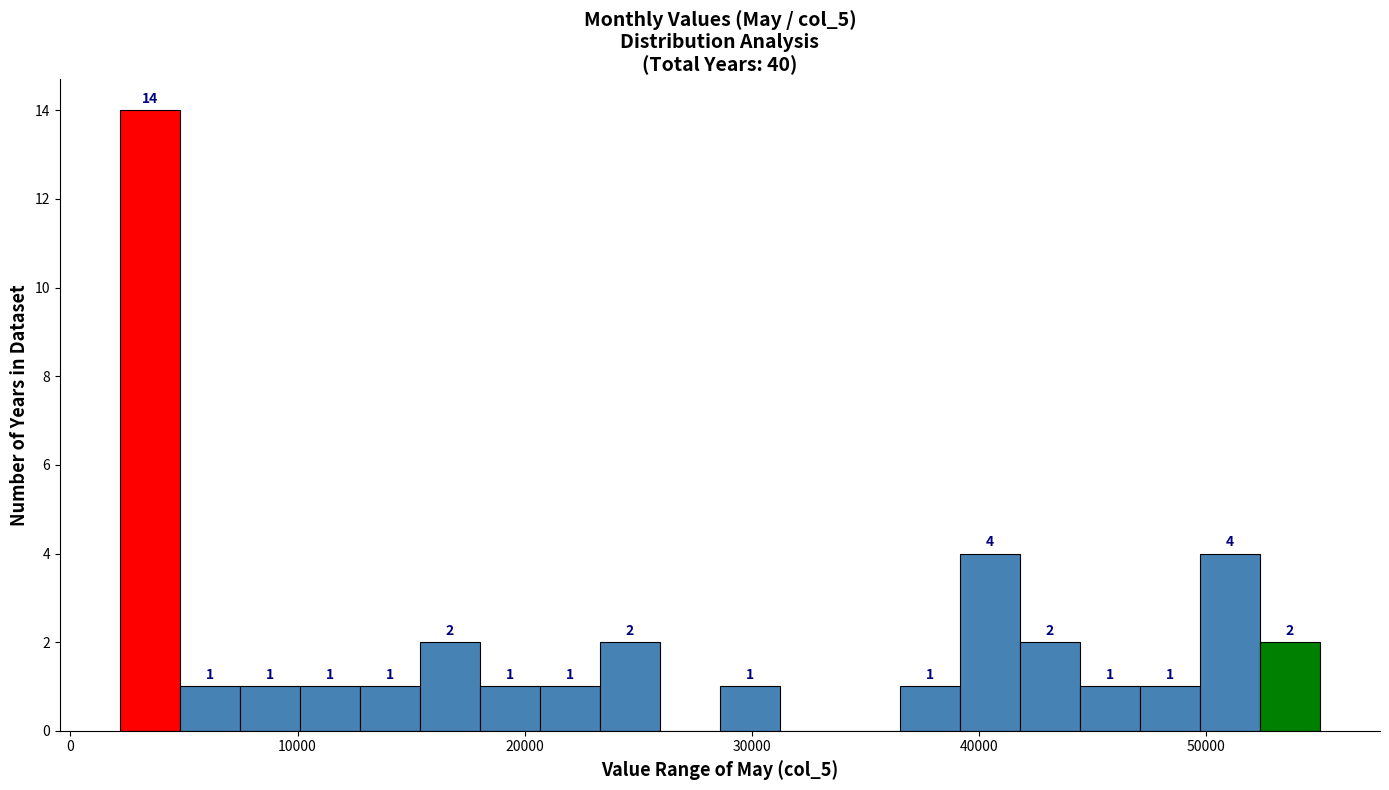

Around what value on the x-axis is the tallest bar? Give the approximate position of its centre, as read against the axis.

3000